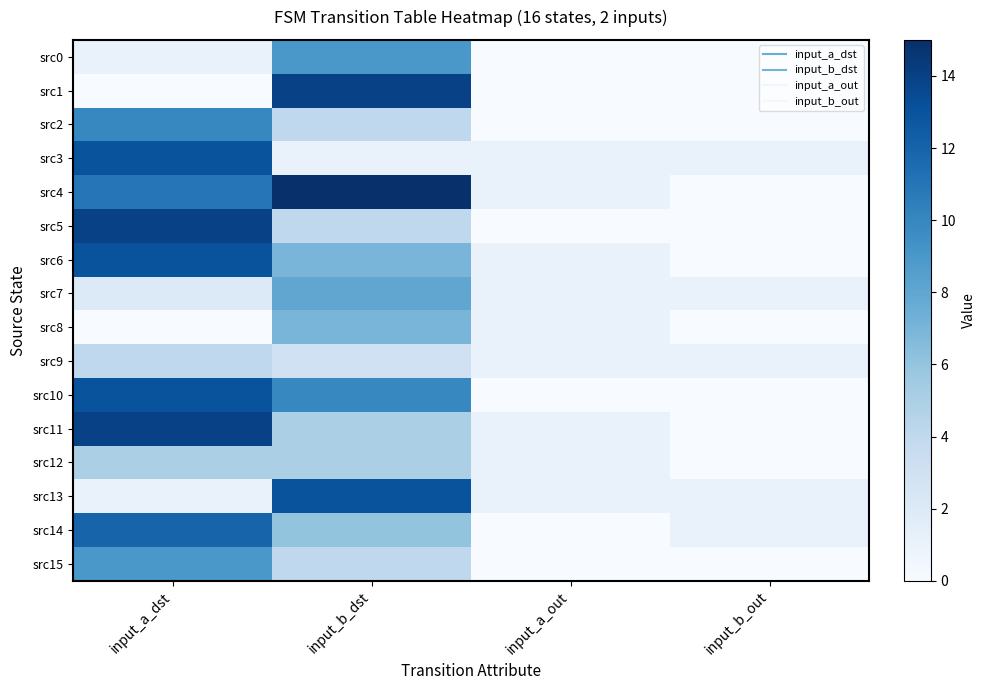

Reading left to right, extract all data points from this chart.

src0: input_a_dst=1	input_b_dst=9	input_a_out=0	input_b_out=0
src1: input_a_dst=0	input_b_dst=14	input_a_out=0	input_b_out=0
src2: input_a_dst=10	input_b_dst=4	input_a_out=0	input_b_out=0
src3: input_a_dst=13	input_b_dst=1	input_a_out=1	input_b_out=1
src4: input_a_dst=11	input_b_dst=15	input_a_out=1	input_b_out=0
src5: input_a_dst=14	input_b_dst=4	input_a_out=0	input_b_out=0
src6: input_a_dst=13	input_b_dst=7	input_a_out=1	input_b_out=0
src7: input_a_dst=2	input_b_dst=8	input_a_out=1	input_b_out=1
src8: input_a_dst=0	input_b_dst=7	input_a_out=1	input_b_out=0
src9: input_a_dst=4	input_b_dst=3	input_a_out=1	input_b_out=1
src10: input_a_dst=13	input_b_dst=10	input_a_out=0	input_b_out=0
src11: input_a_dst=14	input_b_dst=5	input_a_out=1	input_b_out=0
src12: input_a_dst=5	input_b_dst=5	input_a_out=1	input_b_out=0
src13: input_a_dst=1	input_b_dst=13	input_a_out=1	input_b_out=1
src14: input_a_dst=12	input_b_dst=6	input_a_out=0	input_b_out=1
src15: input_a_dst=9	input_b_dst=4	input_a_out=0	input_b_out=0